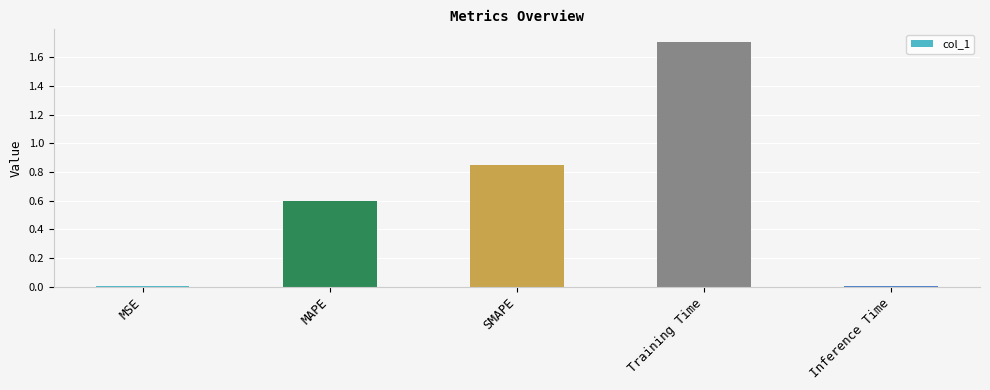

Between MAPE and MSE, which is larger?

MAPE